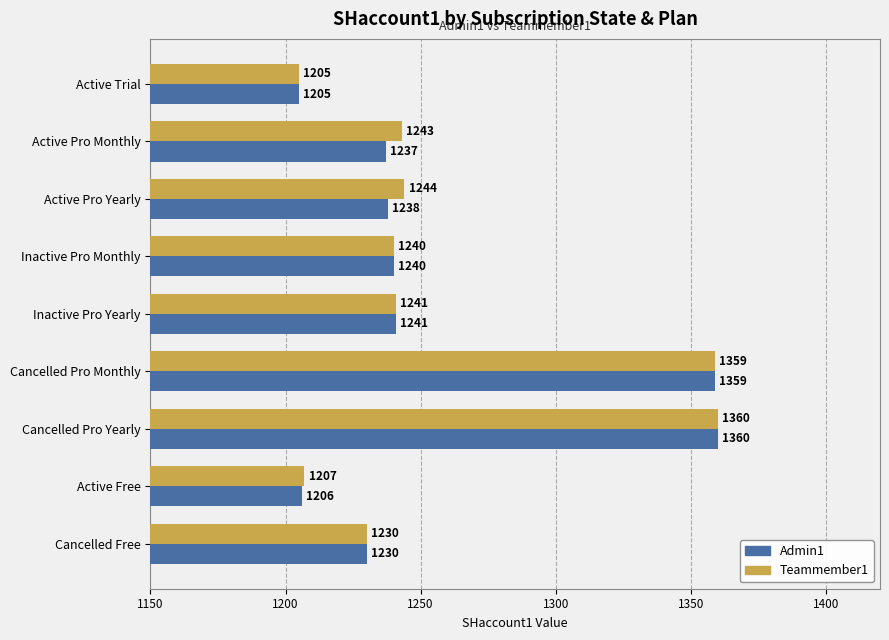

At which label is Teammember1 closest to 1282?

Active Pro Yearly